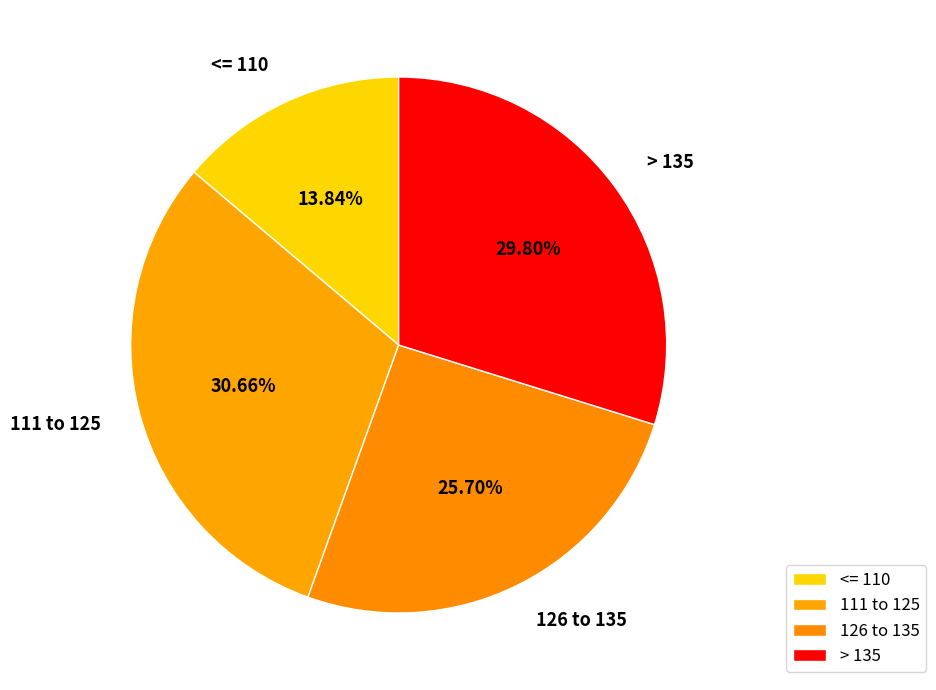

Rank the categories by value from highest to lowest.

111 to 125, > 135, 126 to 135, <= 110